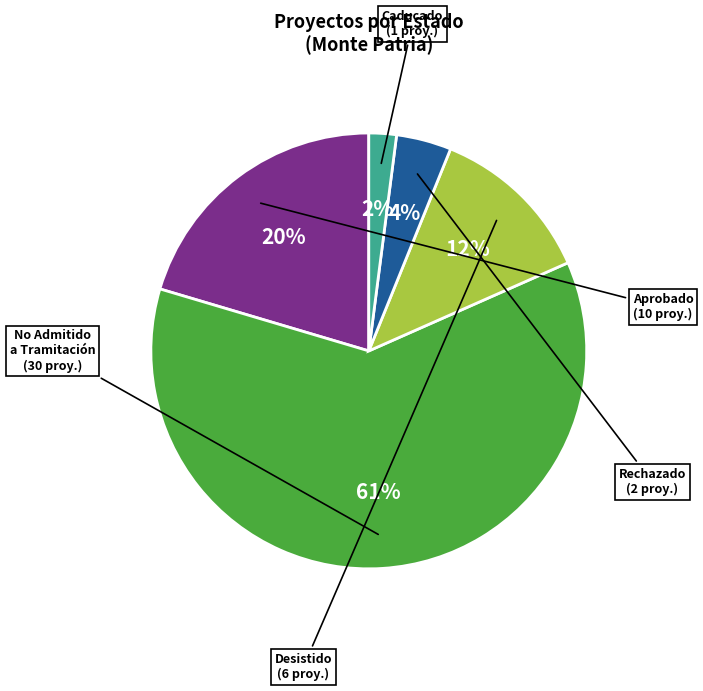

Is No Admitido a Tramitación the majority of the pie?

Yes